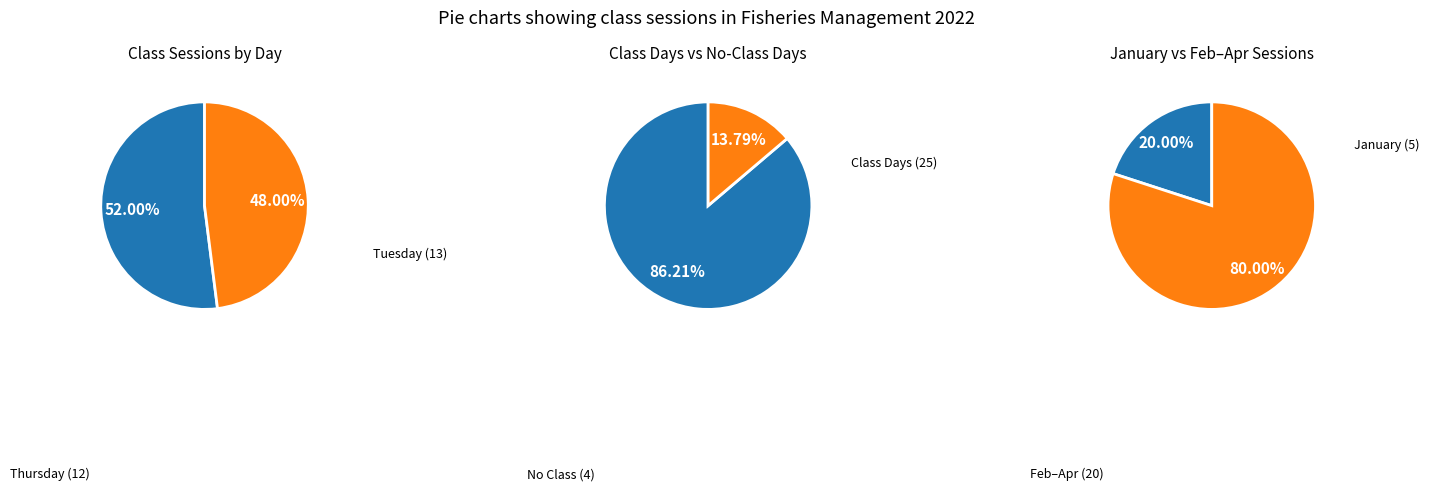

Count the number of slices in the pie.

2